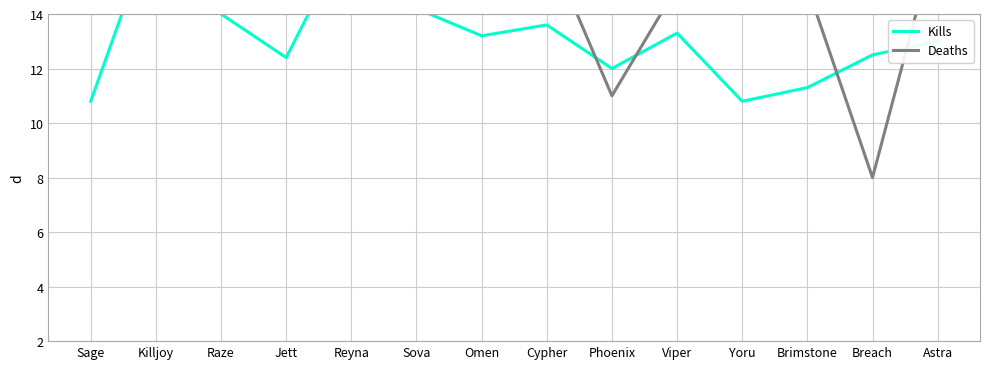

What is the sum of the Deaths values at Jett and Killjoy?

29.4